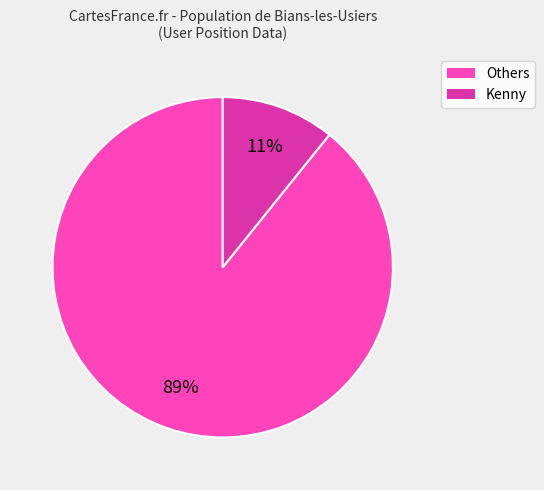

Is there any slice that represents more than half of the pie?

Yes